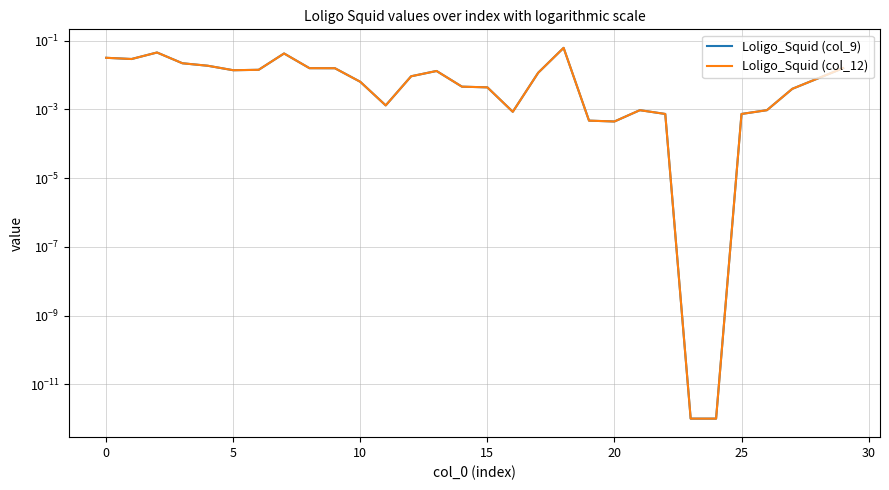

The Loligo_Squid (col_9) series shows 0.0 at 29. True or false?

True